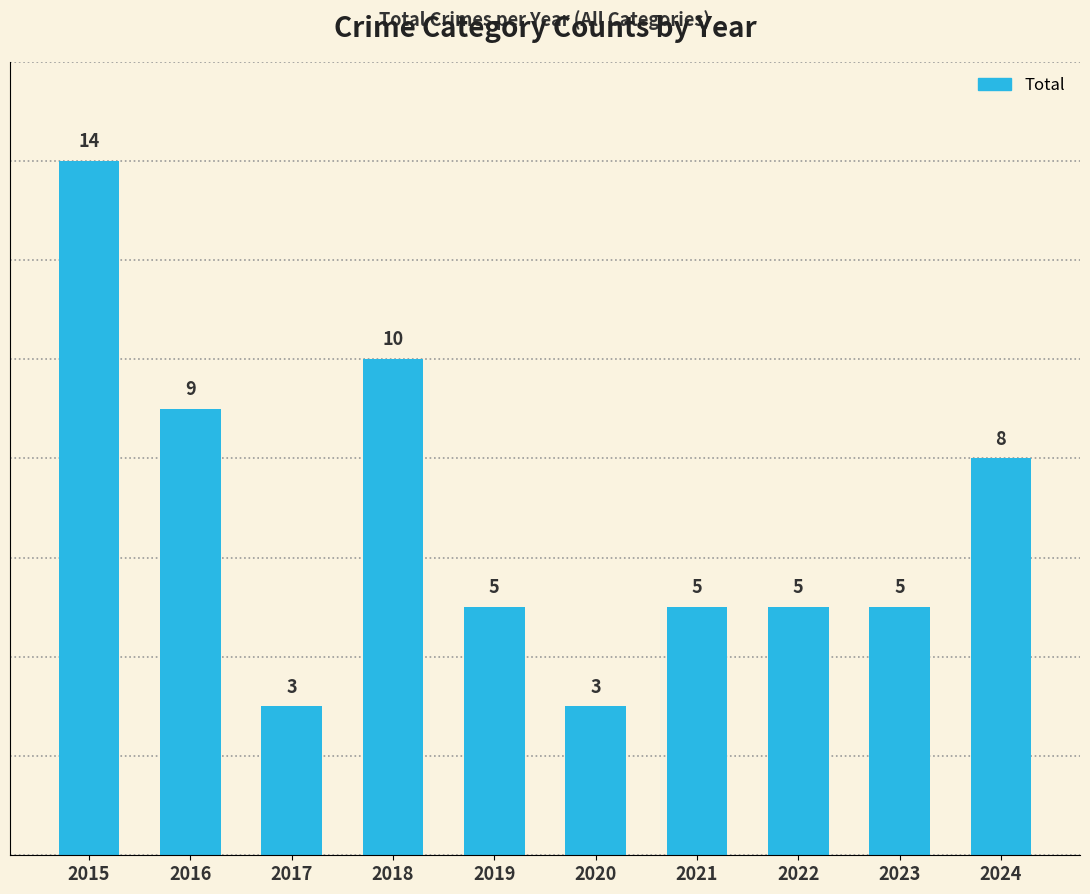

Is it true that the value at 2022 is 5?

True